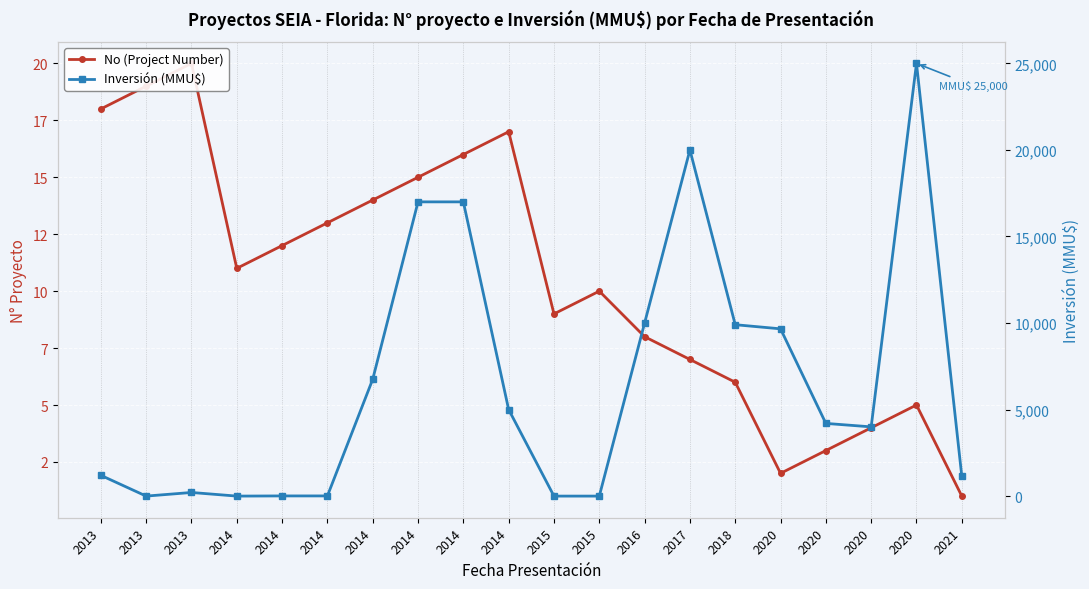

How many interior local peaks does the No (Project Number) series have?

4